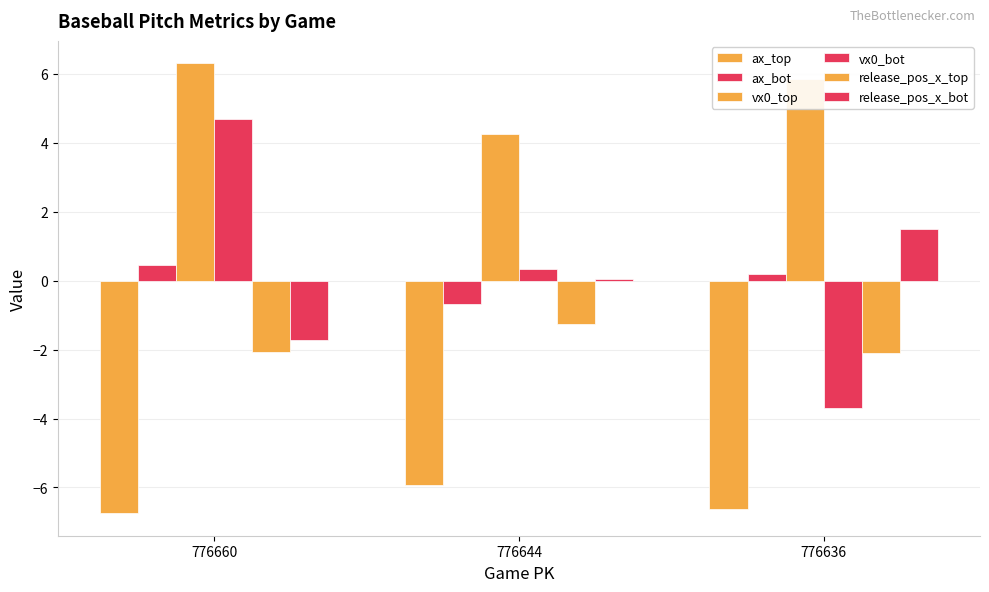

How many bars are there in total?

18